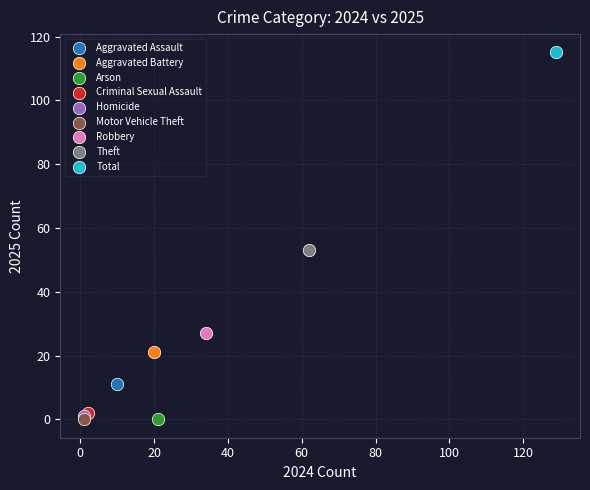

Which series reaches the maximum Y coordinate?

Total